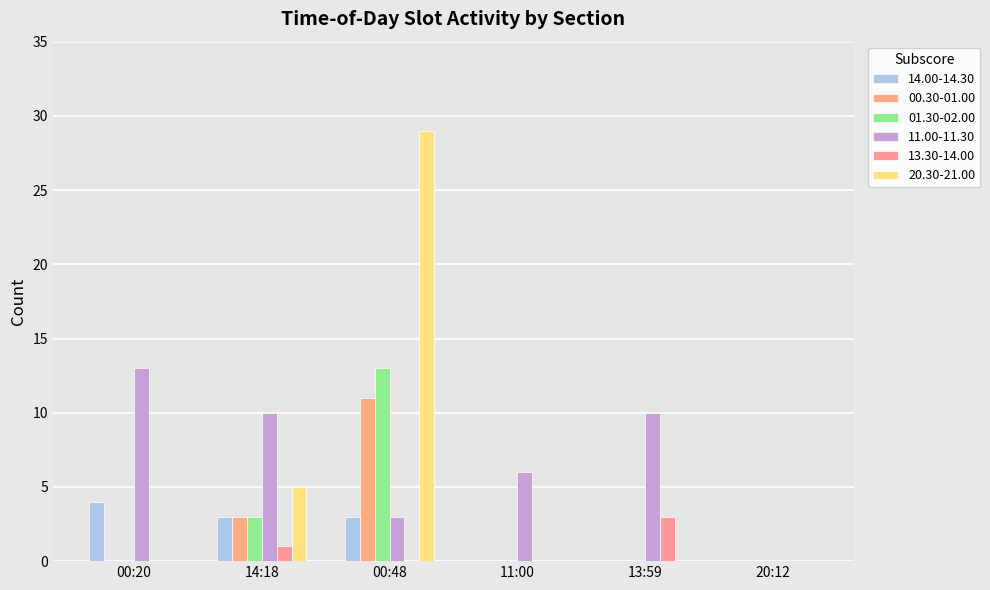

How many groups of bars are there?

6